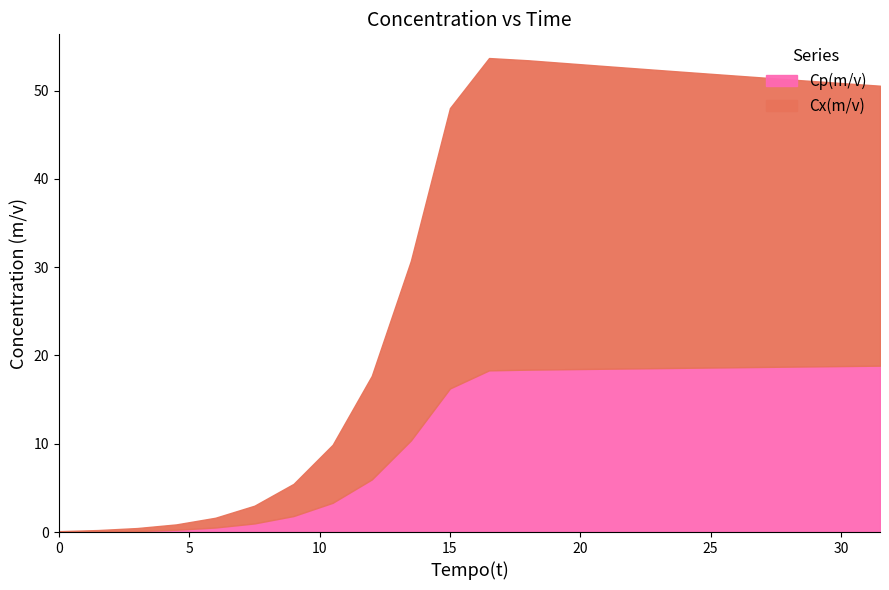

Reading left to right, list all the values displayed in this chart.

Cx(m/v): 0.1	0.2	0.3	0.6	1.1	2.0	3.6	6.6	11.7	20.3	31.8	35.4	35.0	34.7	34.3	33.9	33.5	33.2	32.8	32.4	32.1	31.7
Cp(m/v): 0.0	0.0	0.1	0.3	0.5	1.0	1.8	3.3	6.0	10.4	16.3	18.3	18.4	18.4	18.5	18.6	18.6	18.7	18.7	18.8	18.8	18.8